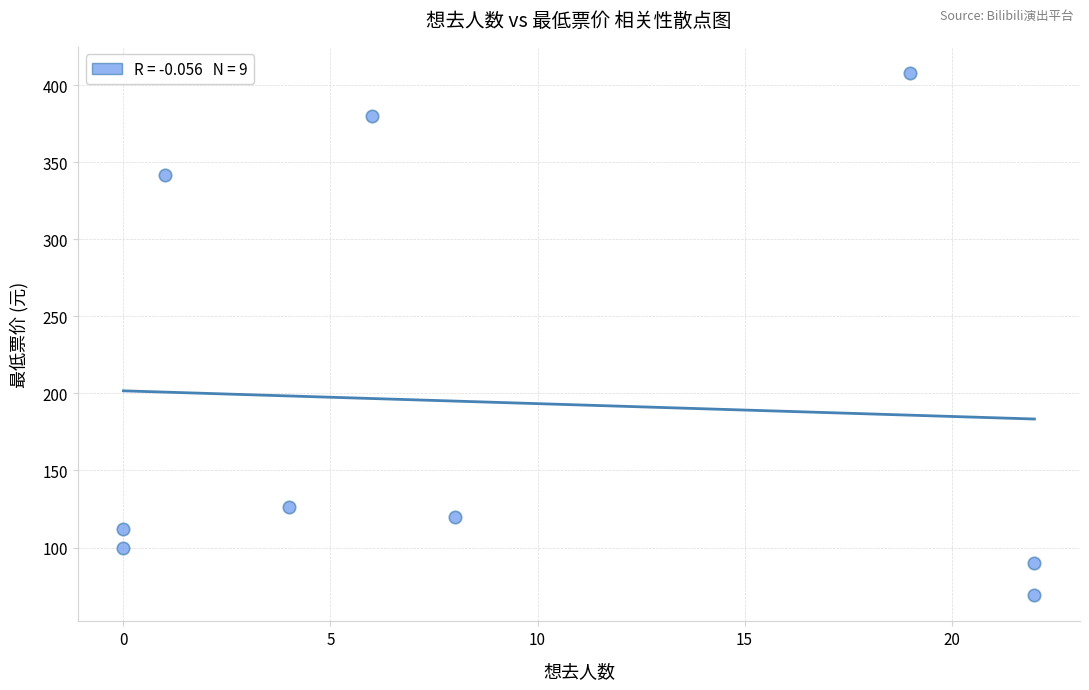

What Y value in the scatter plot is closest to 238?

342